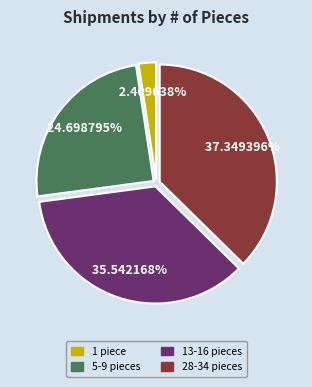

Is there any slice that represents more than half of the pie?

No